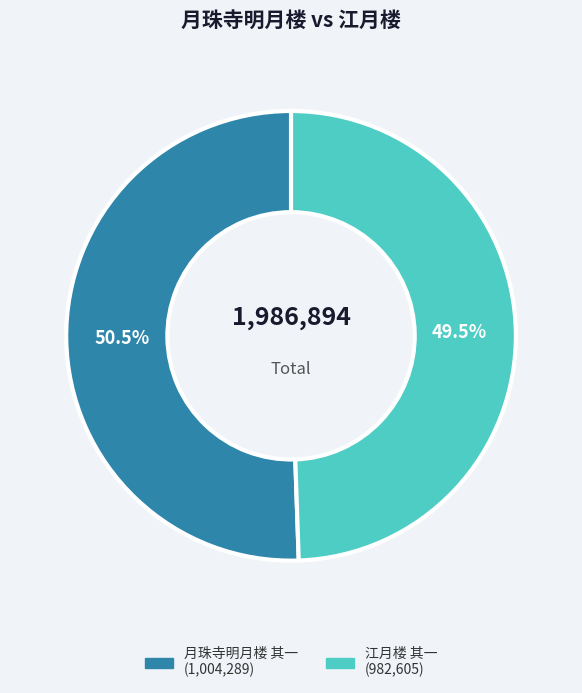

How much of the chart is everything except 江月楼 其一?

50.5%